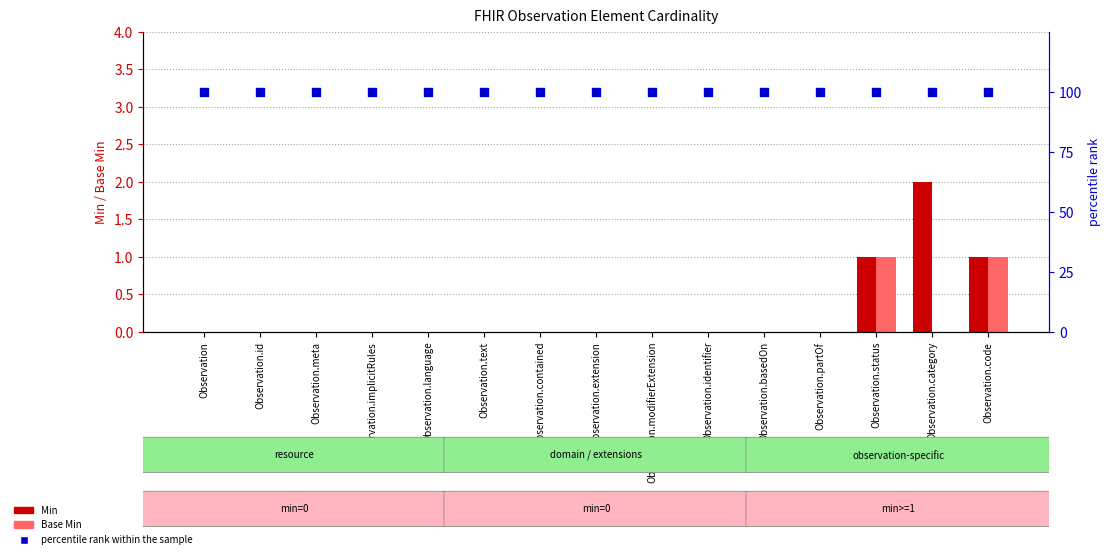

Which series has the largest total across all categories?

percentile rank within the sample